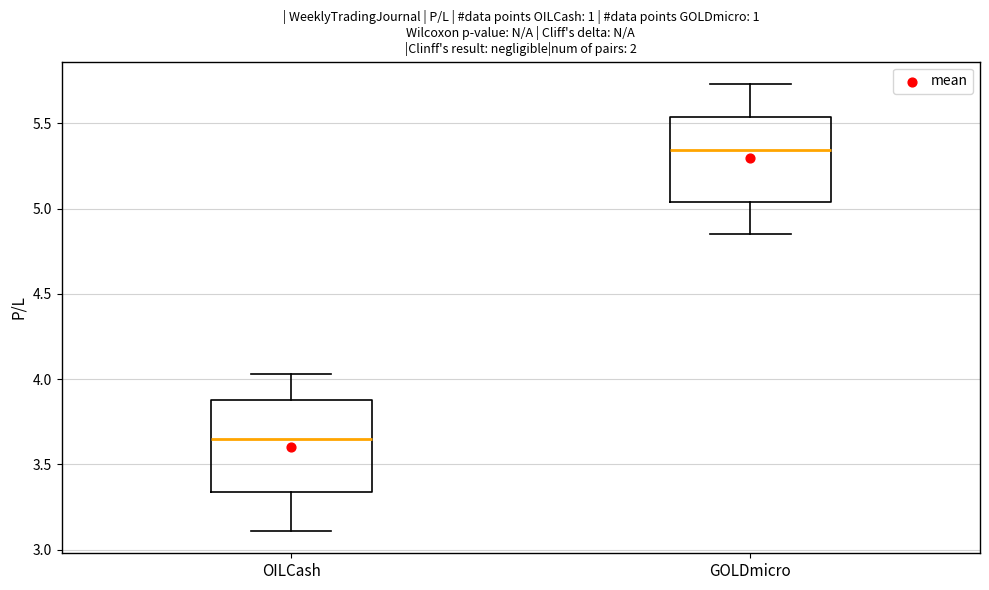

Reading left to right, read every box against the y-axis: the position of its median line, the range the box covers, and the ends of its whiskers. The values are not printed on the chart, so give them approximately, as read against the axis.

OILCash: median 3.65, box 3.35 to 3.90, whiskers 3.10 to 4.05
GOLDmicro: median 5.35, box 5.05 to 5.55, whiskers 4.85 to 5.75